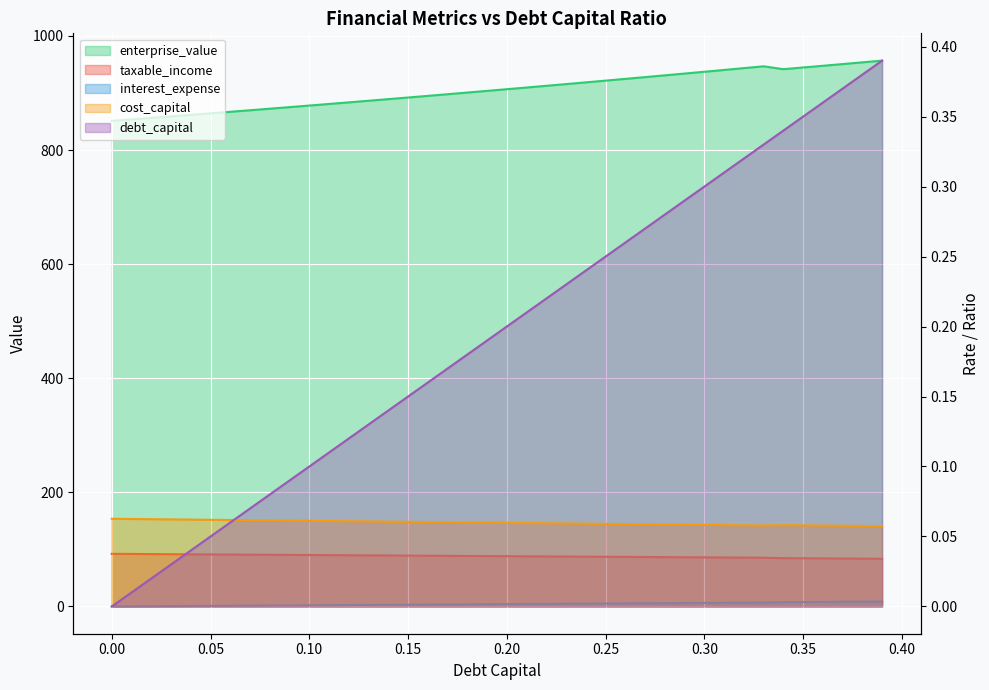

Which series has the largest total across all categories?

enterprise_value